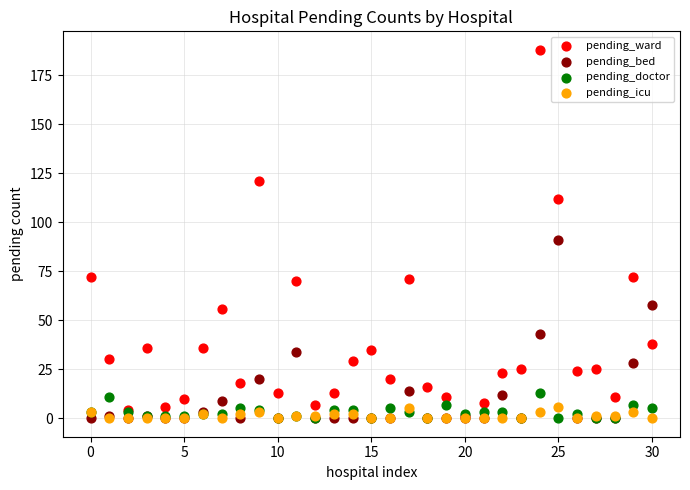

Across all series, what Y value is closest to 94?

91